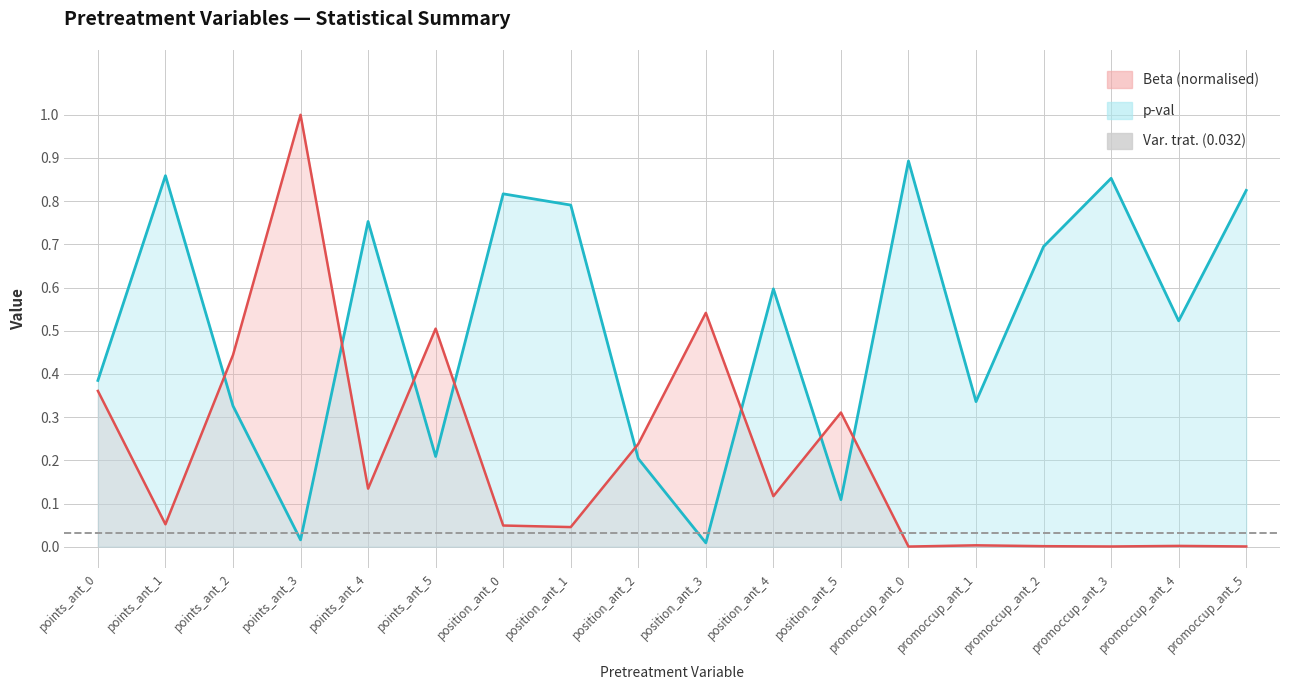

Does the chart have visible grid lines?

Yes